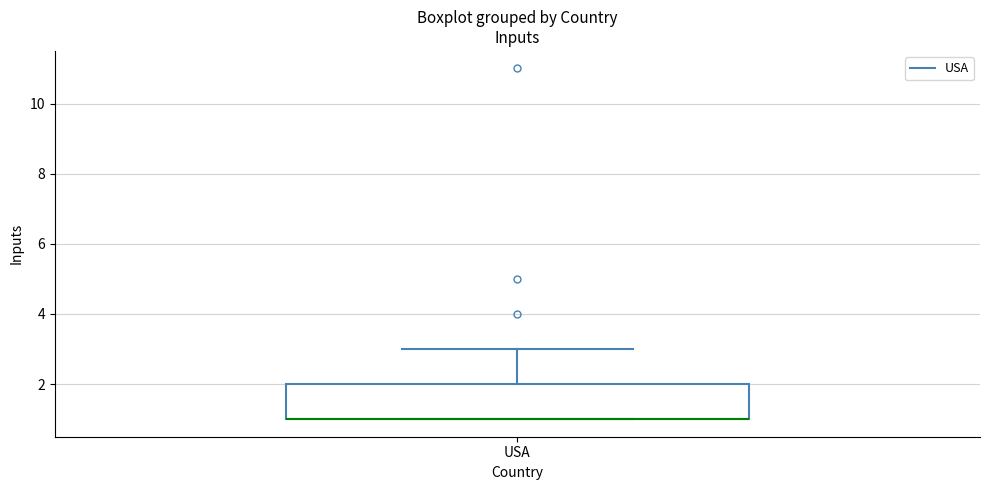

Transcribe this box plot: give where the median line is, the range the box spans, and where the two whiskers end, as read against the y-axis. The values are not printed on the chart, so give them approximately, as read against the axis.

median 1 (drawn on the box's lower edge), box 1 to 2, whiskers 1 to 3